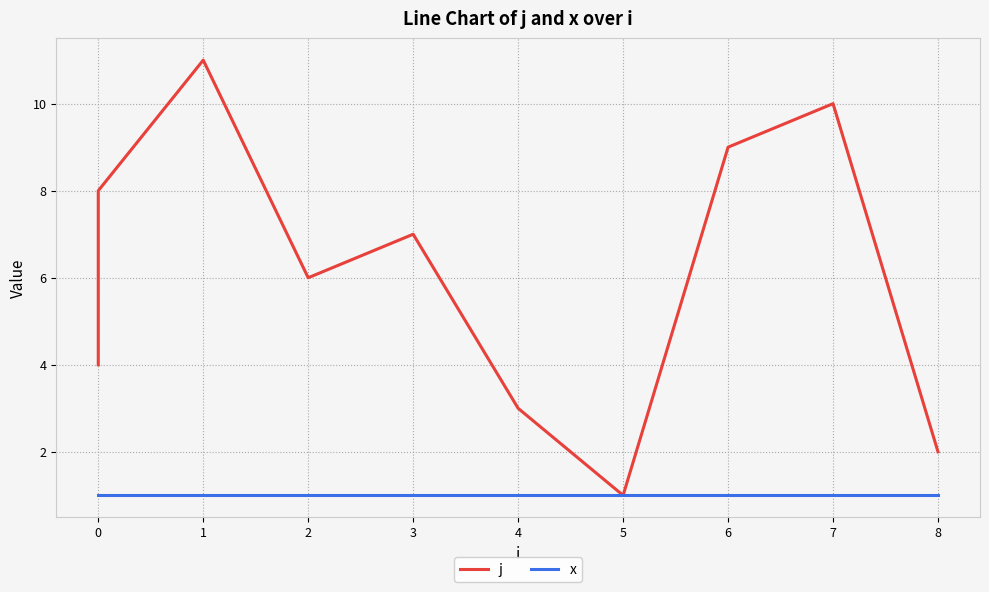

True or false: x and j intersect in this chart.

False